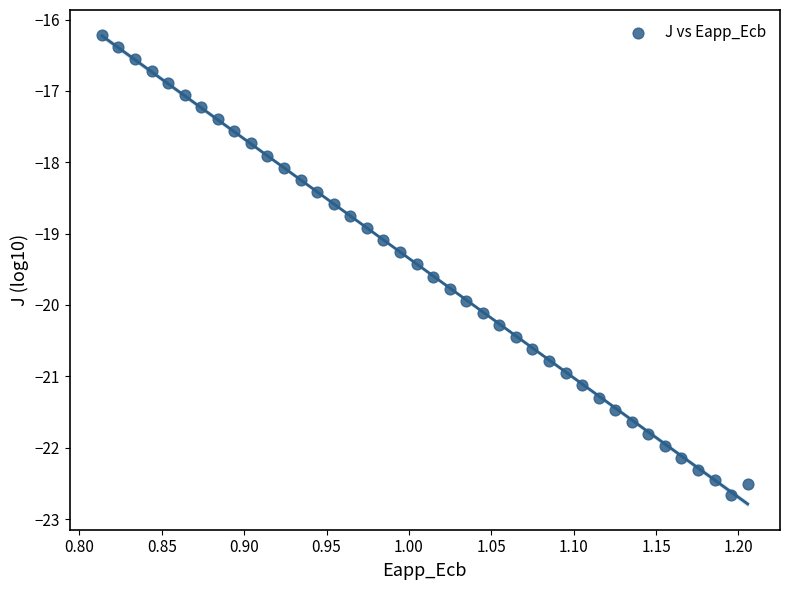

What is the range of Y values (max minus min)?

6.5